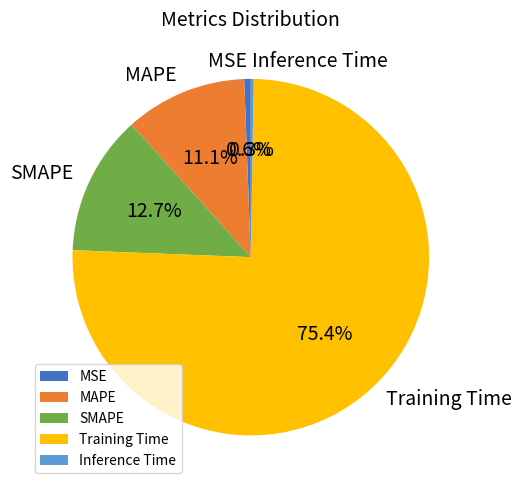

What portion of the pie excludes SMAPE?

87.3%